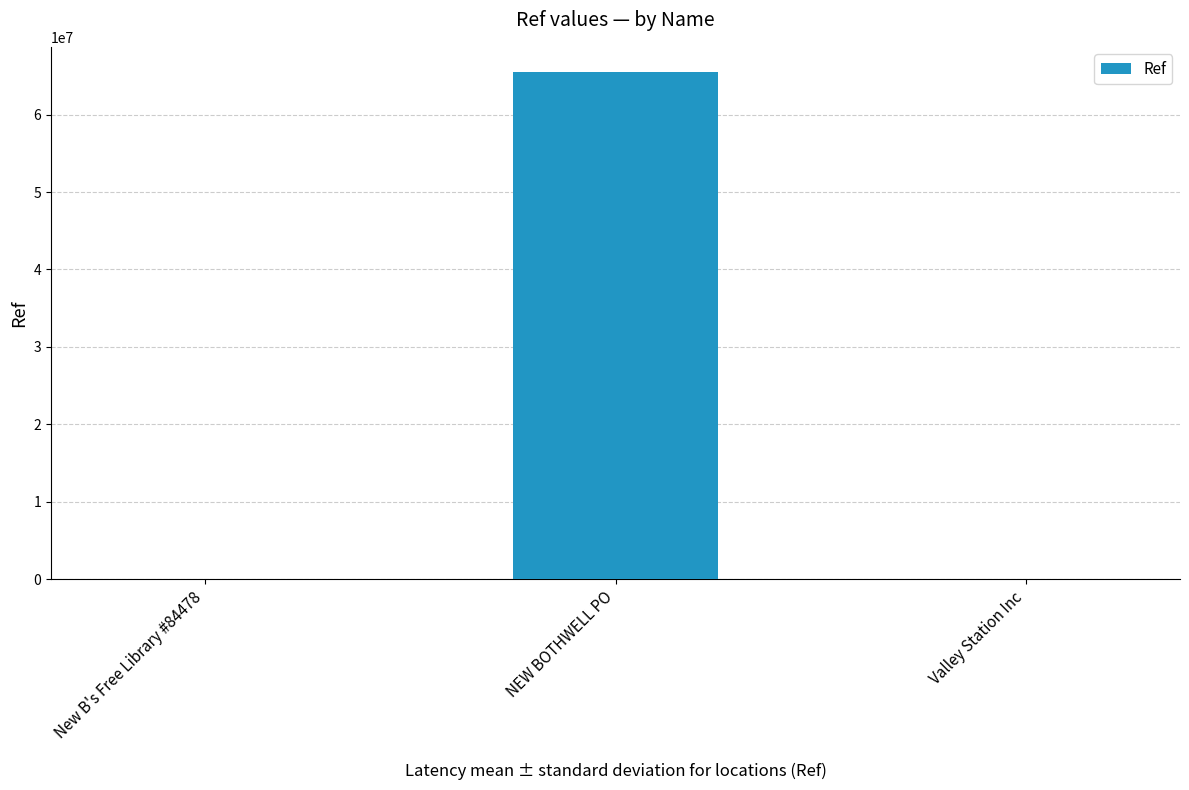

What is the change in value from NEW BOTHWELL PO to Valley Station Inc?

-65408824